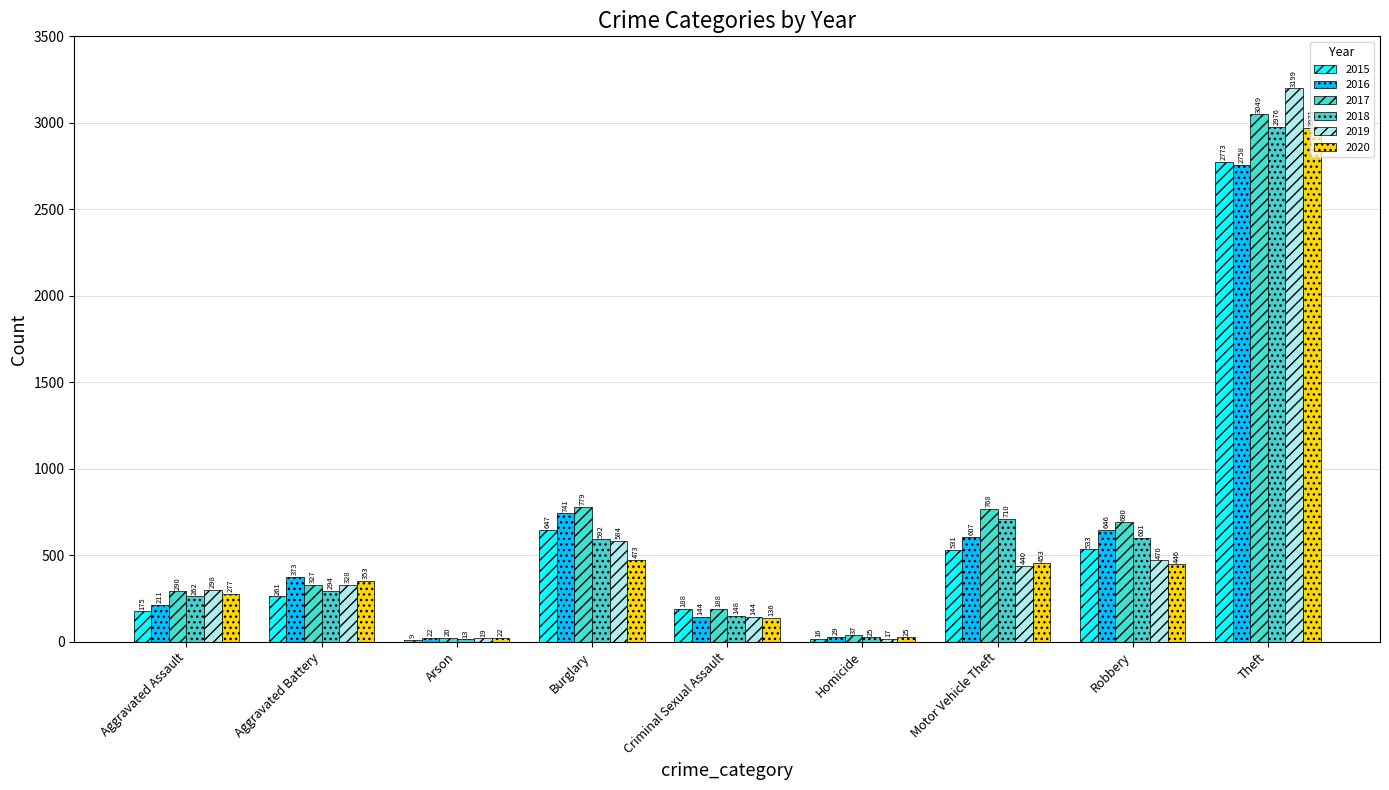

At which category is the sum across all series the highest?

Theft